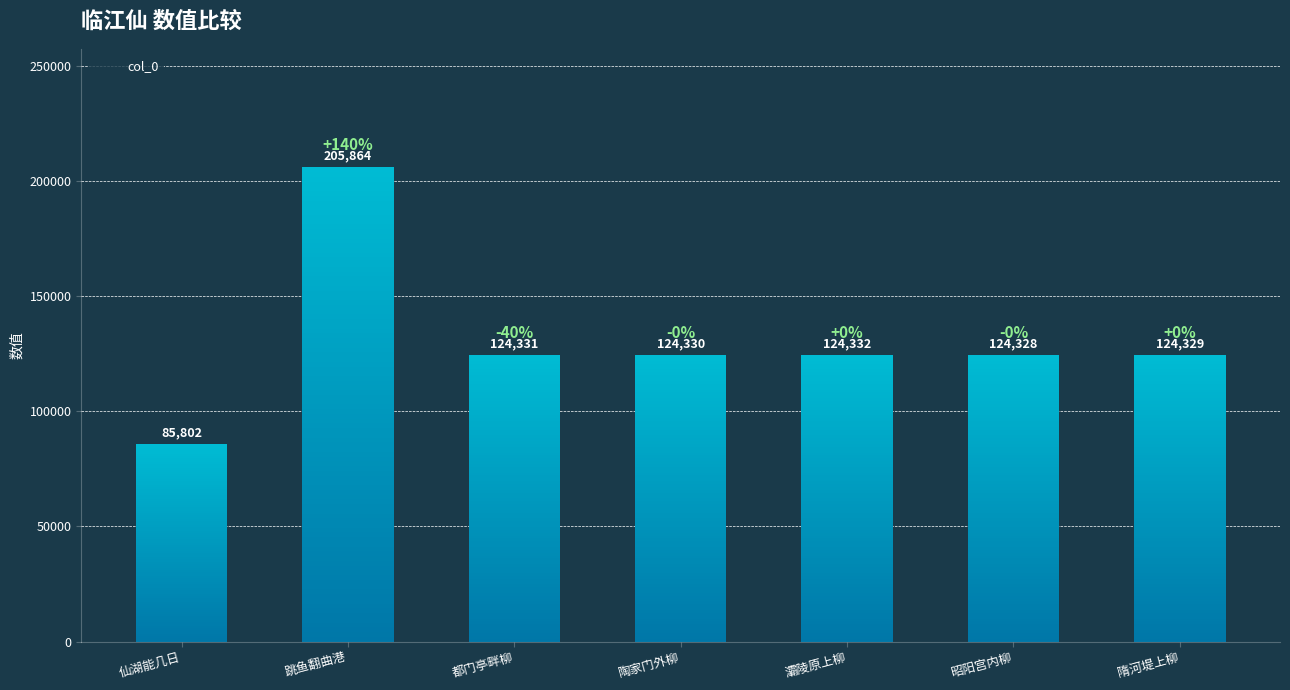

At which label is the value closest to 145833?

临江仙·不见灞陵原上柳